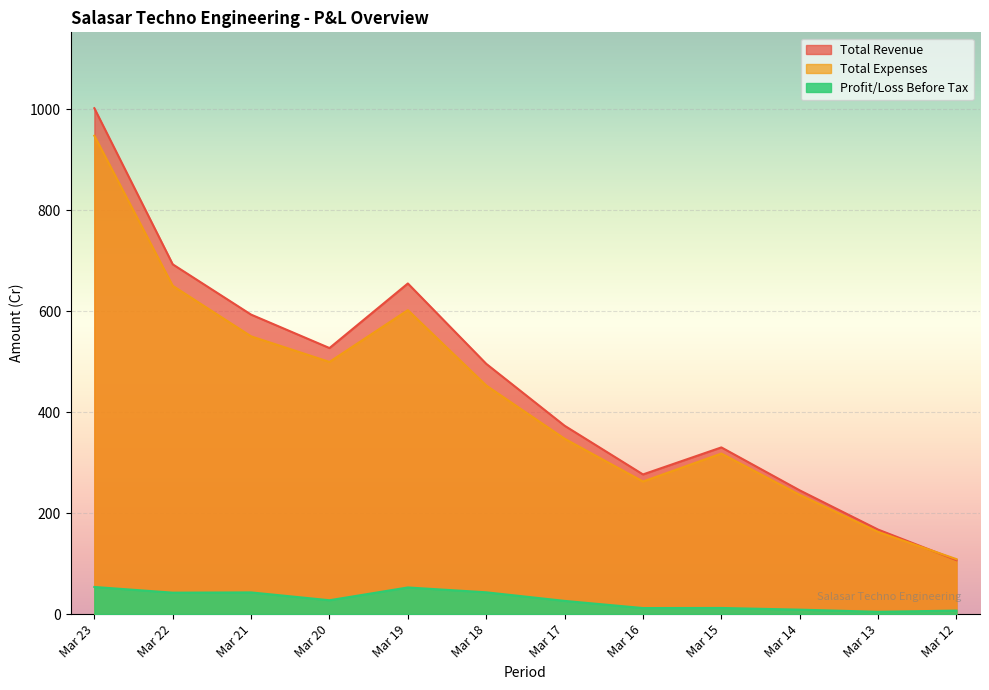

Rank the series by their maximum value, from highest to lowest.

Total Revenue, Total Expenses, Profit/Loss Before Tax